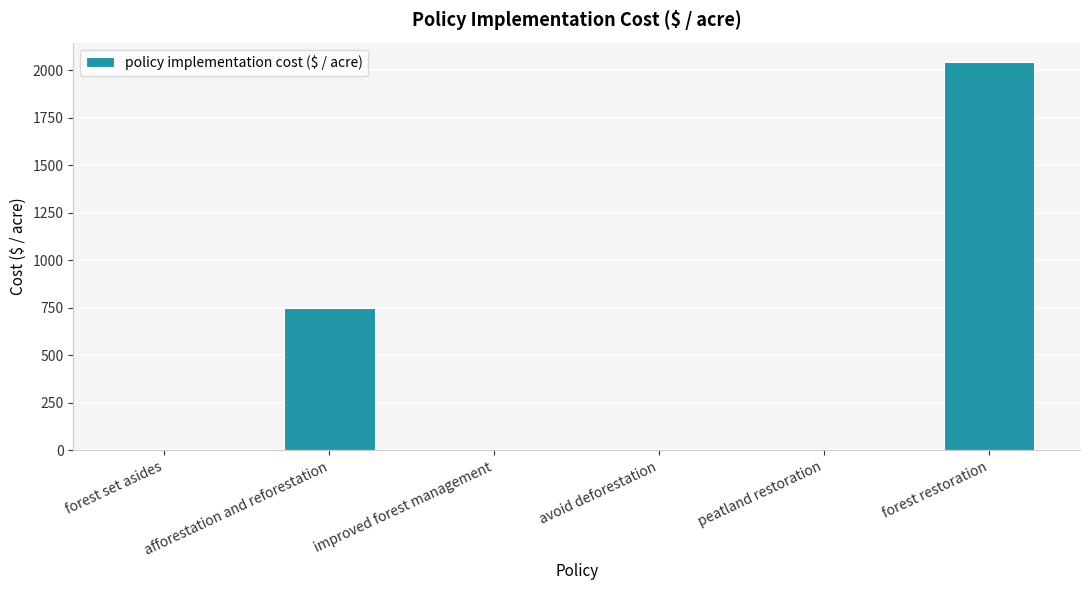

Where does the data first go above 1?

afforestation and reforestation